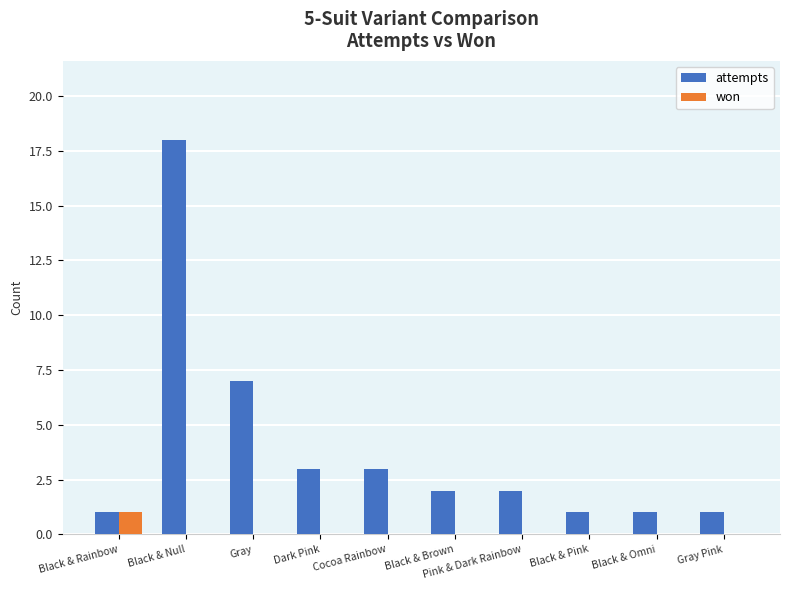

At which label does attempts reach its peak?

Black & Null